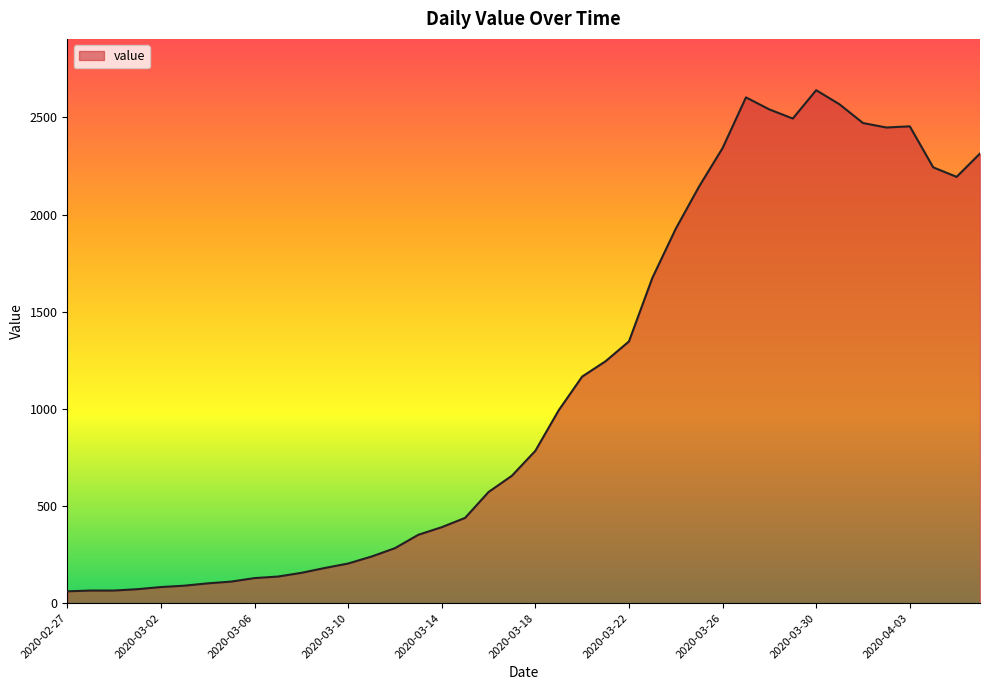

What is the difference between the maximum and minimum values?

2579